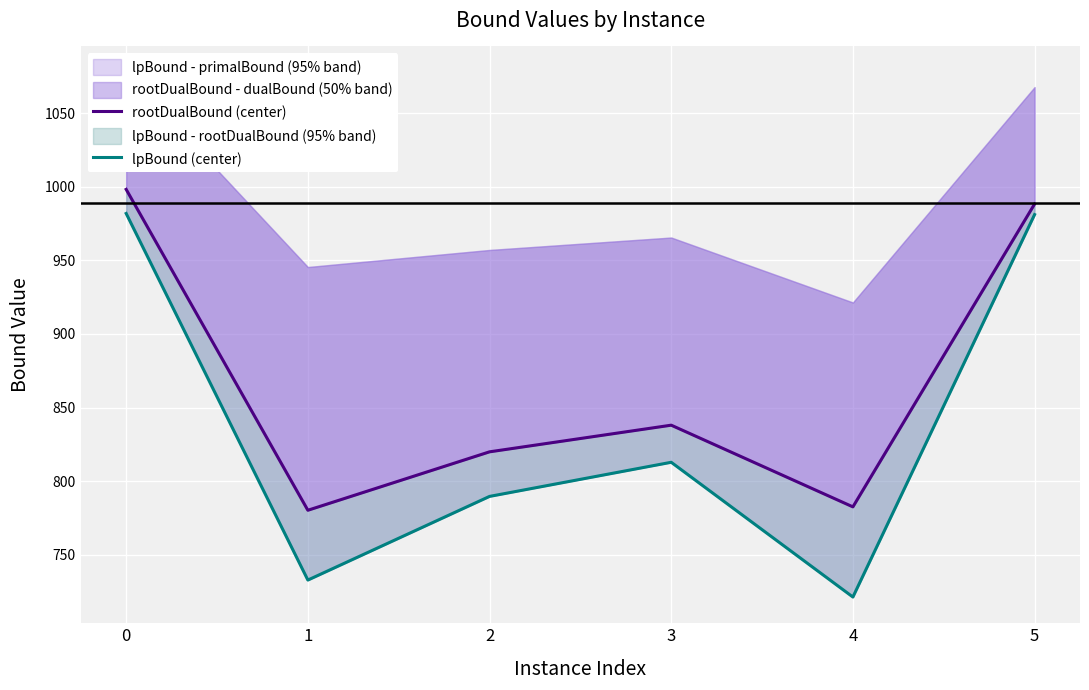

What are all the series names shown in the legend?

rootDualBound (center), lpBound (center)